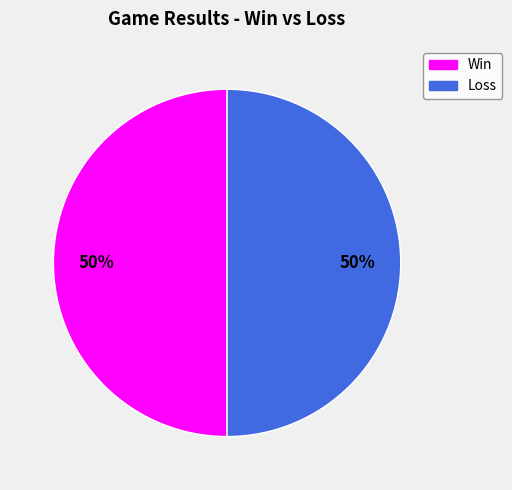

To the nearest percent, what is the average slice percentage?

50%